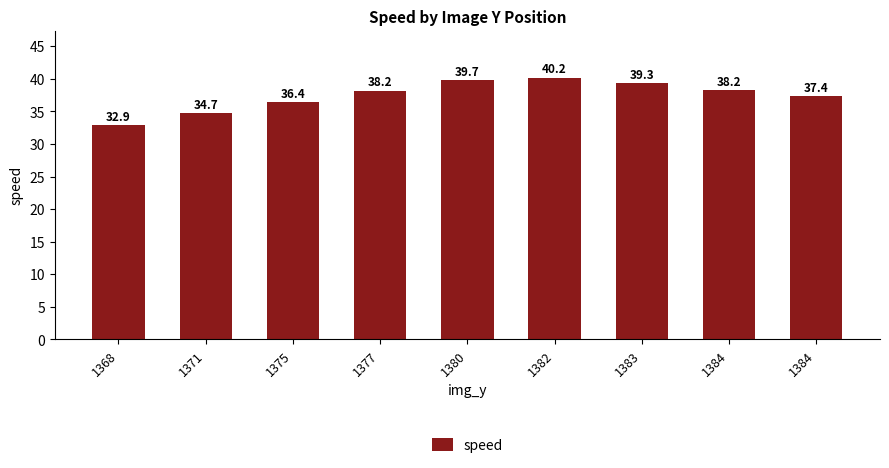

Between 1382 and 1371, which is larger?

1382